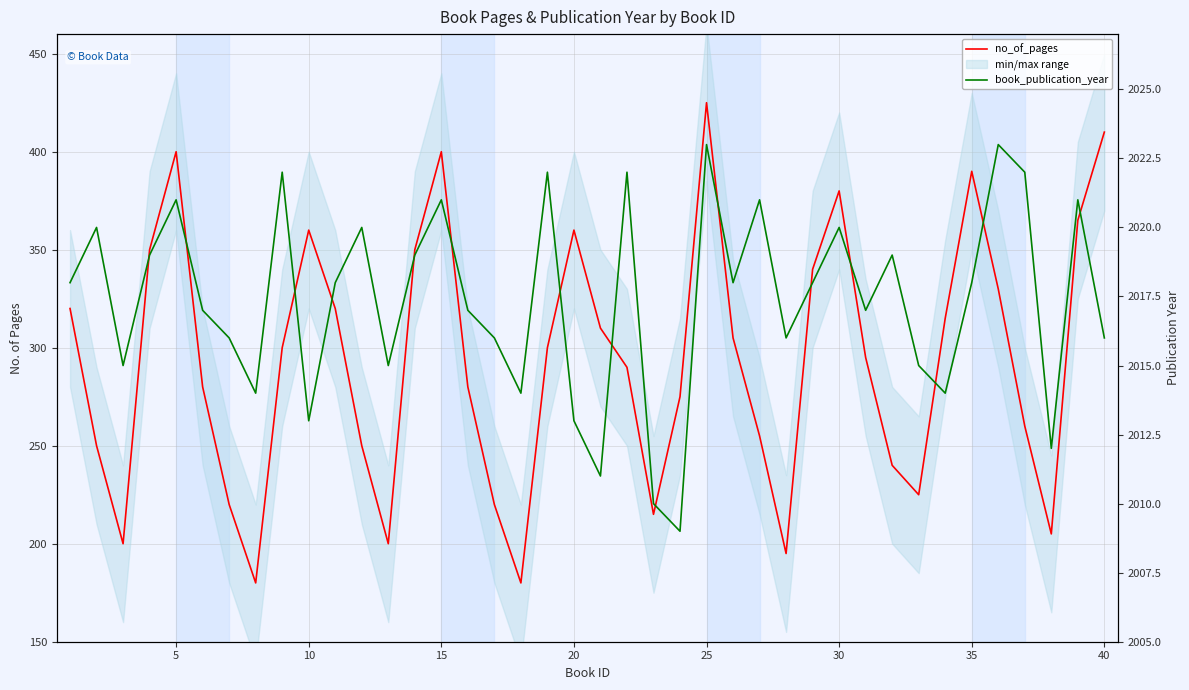

What is the sum of all book_publication_year values?

80695